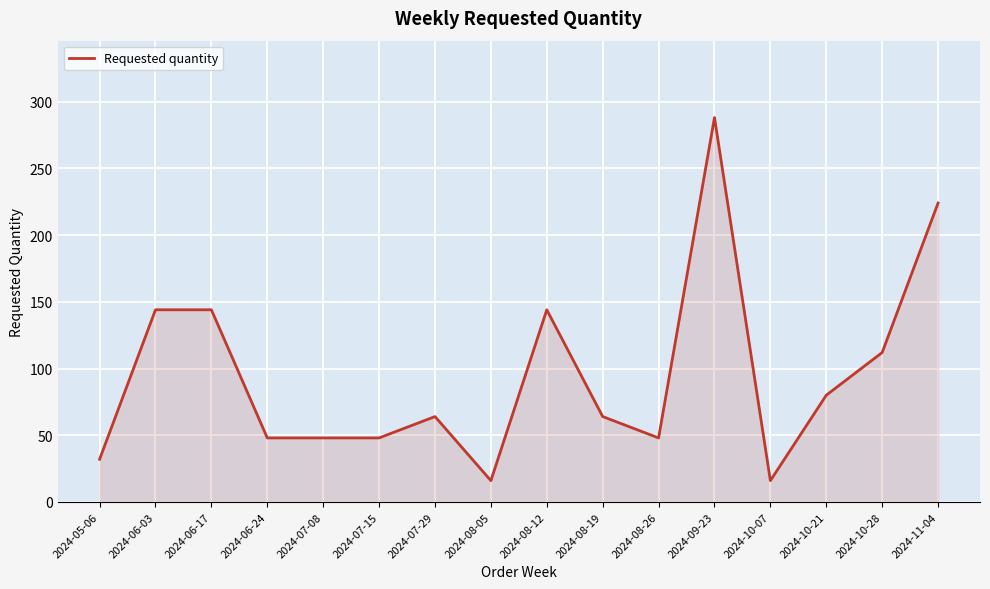

What is the difference between the maximum and minimum values?

272